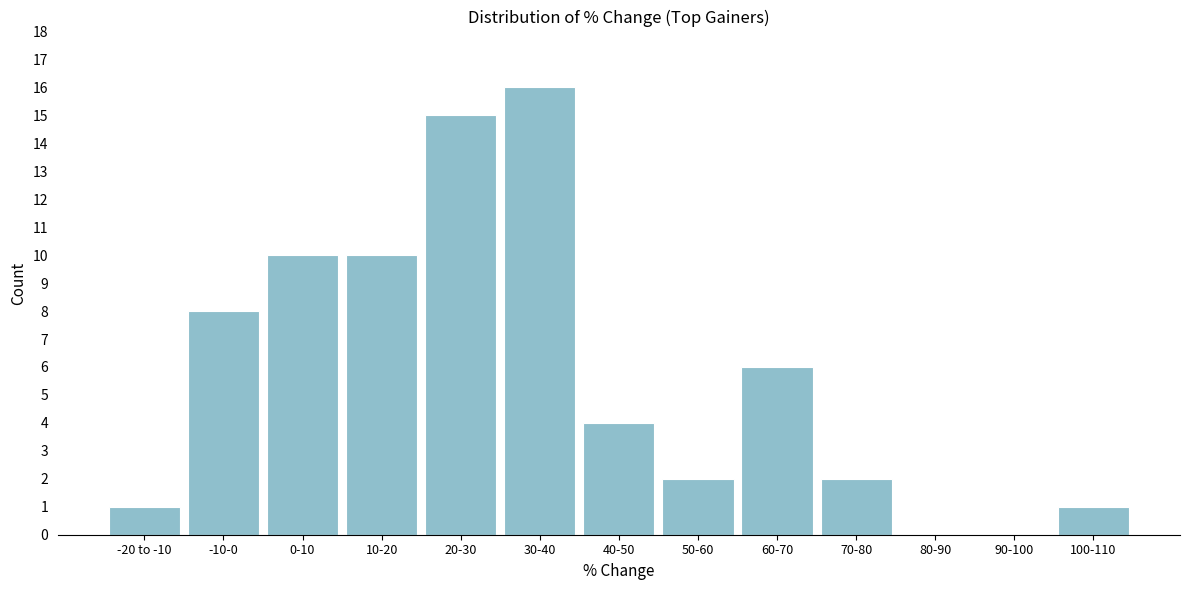

Reading left to right, transcribe all the data shown in this chart.

-20 to -10=1	-10-0=8	0-10=10	10-20=10	20-30=15	30-40=16	40-50=4	50-60=2	60-70=6	70-80=2	80-90=0	90-100=0	100-110=1